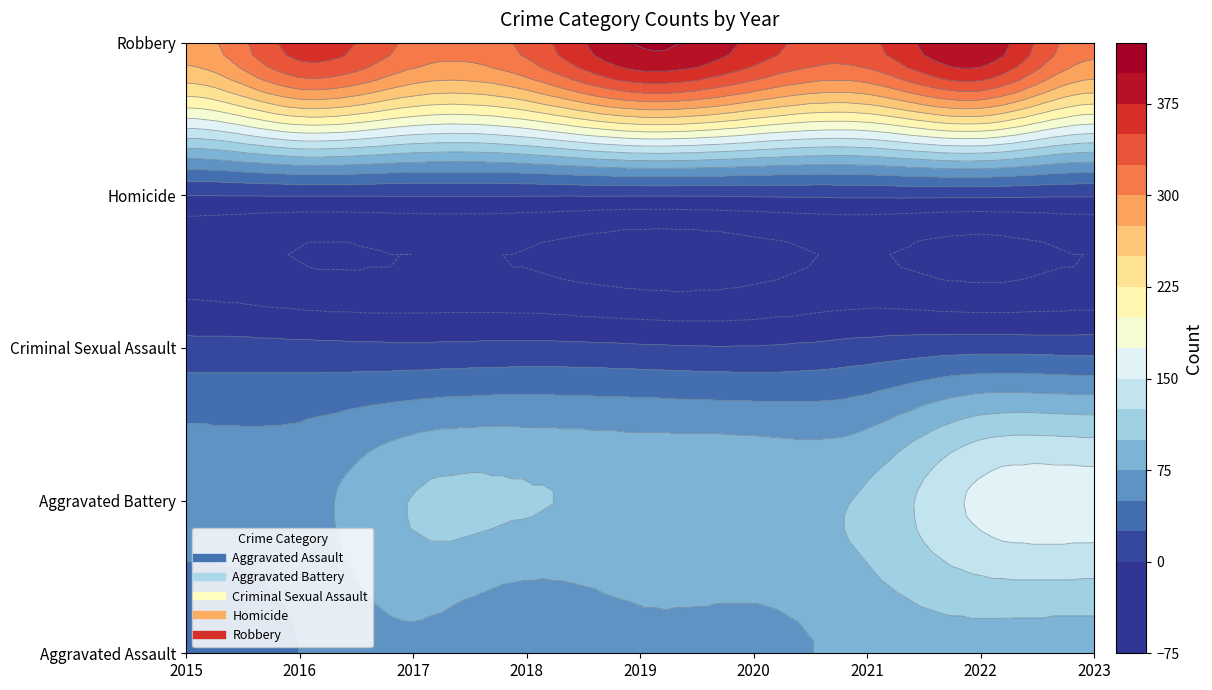

Reading right to left, transcribe all the data shown in this chart.

Aggravated Assault: 2023=88	2022=91	2021=85	2020=66	2019=67	2018=52	2017=71	2016=50	2015=32
Aggravated Battery: 2023=163	2022=156	2021=104	2020=99	2019=99	2018=102	2017=101	2016=65	2015=62
Criminal Sexual Assault: 2023=15	2022=17	2021=10	2020=2	2019=4	2018=7	2017=5	2016=7	2015=9
Homicide: 2023=2	2022=4	2021=4	2020=2	2019=1	2018=1	2017=1	2016=1	2015=0
Robbery: 2023=308	2022=395	2021=344	2020=367	2019=402	2018=333	2017=318	2016=361	2015=288